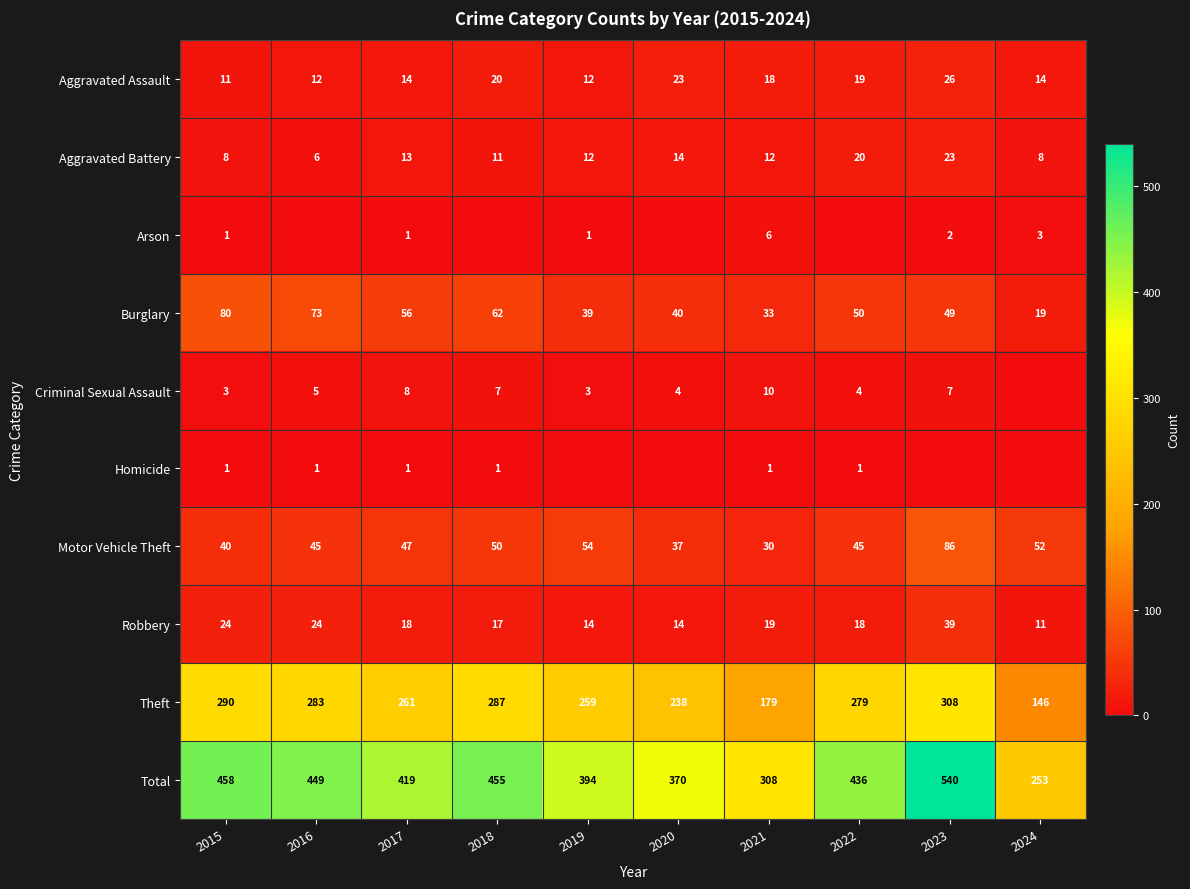

How many data points in Theft are less than 279?

5